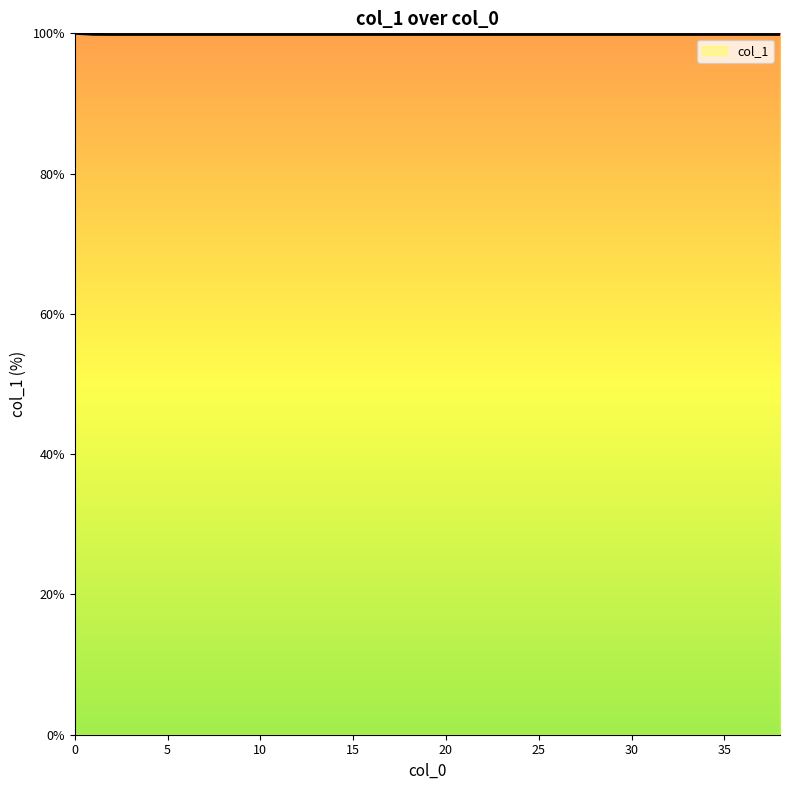

What is the greatest value displayed?

100.0